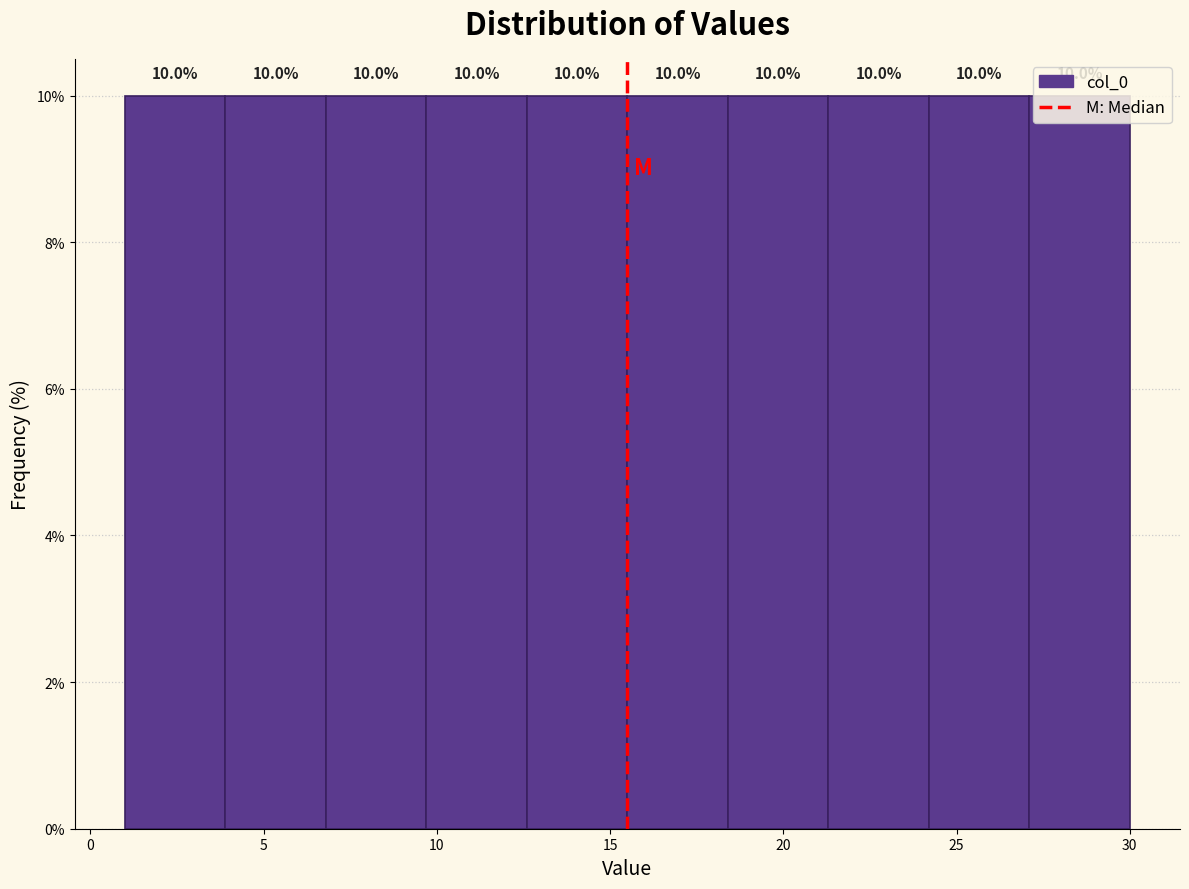

How tall is the bar that spans 9.7 to 12.6 on the x-axis? The bar edges are not printed on the chart, so give them approximately, as read against the axis.

10.0